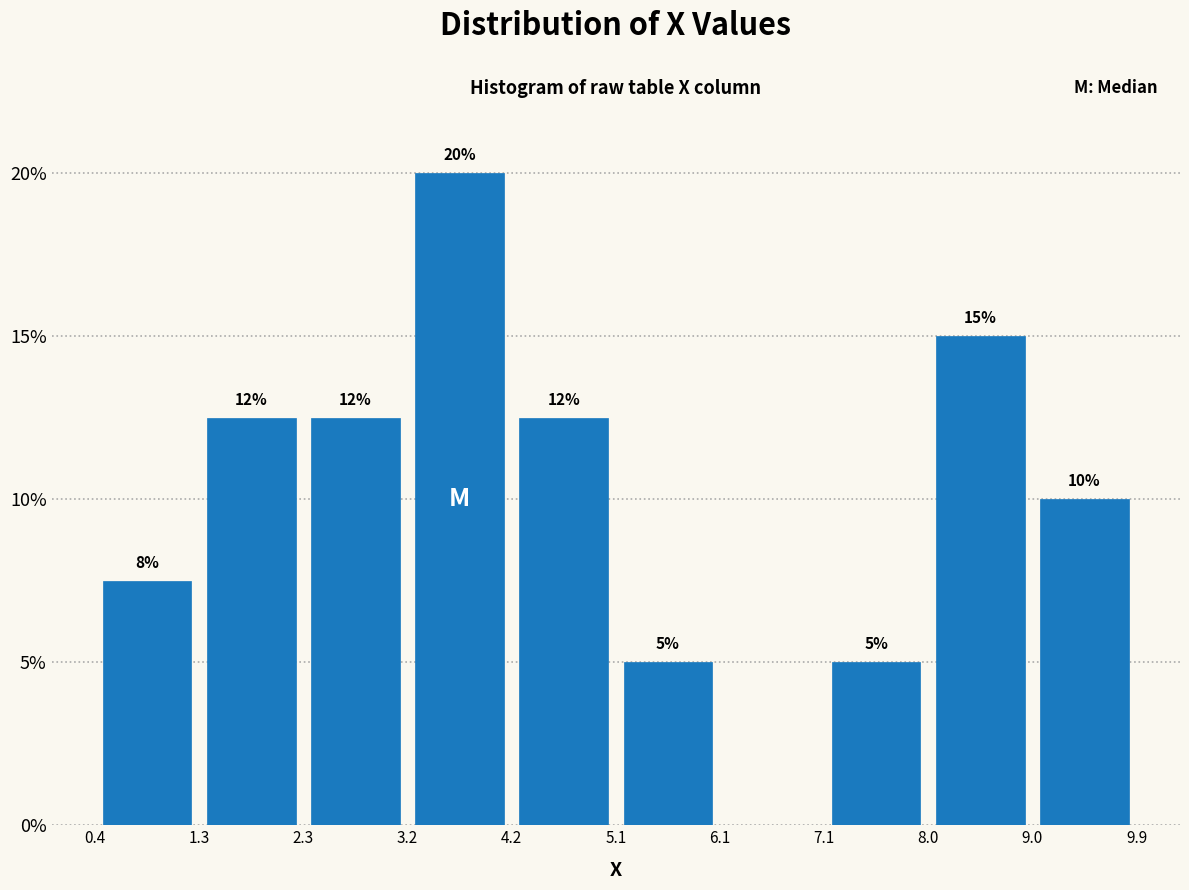

Which range on the x-axis has the tallest bar?

3.2 to 4.2